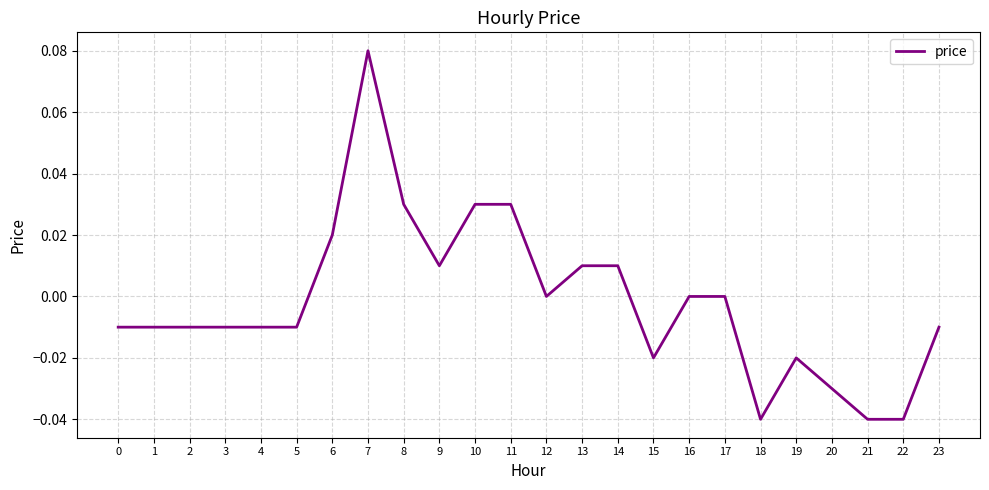

Is it true that the value at 4 is -0.0?

True